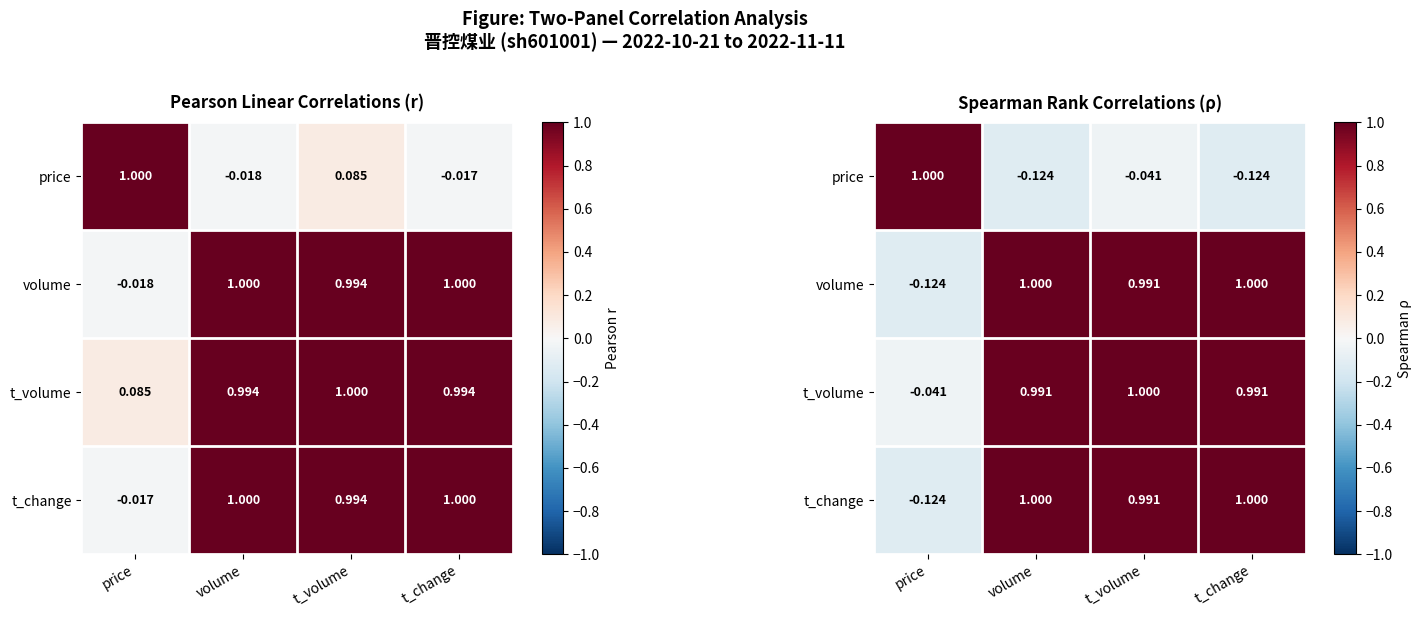

What is the sum of the t_change values at volume and t_volume?

2.0